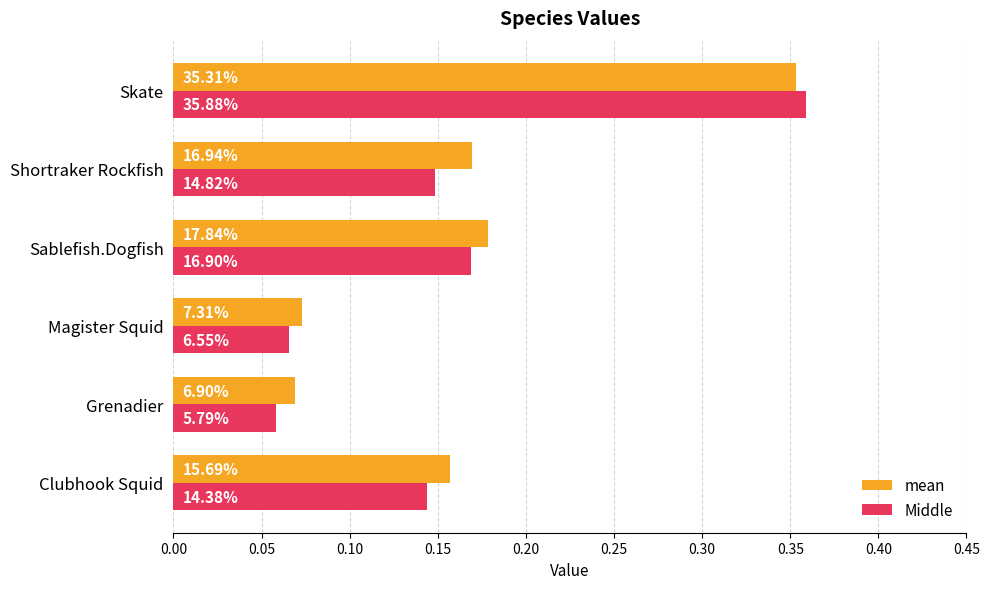

What are all the series names shown in the legend?

mean, Middle